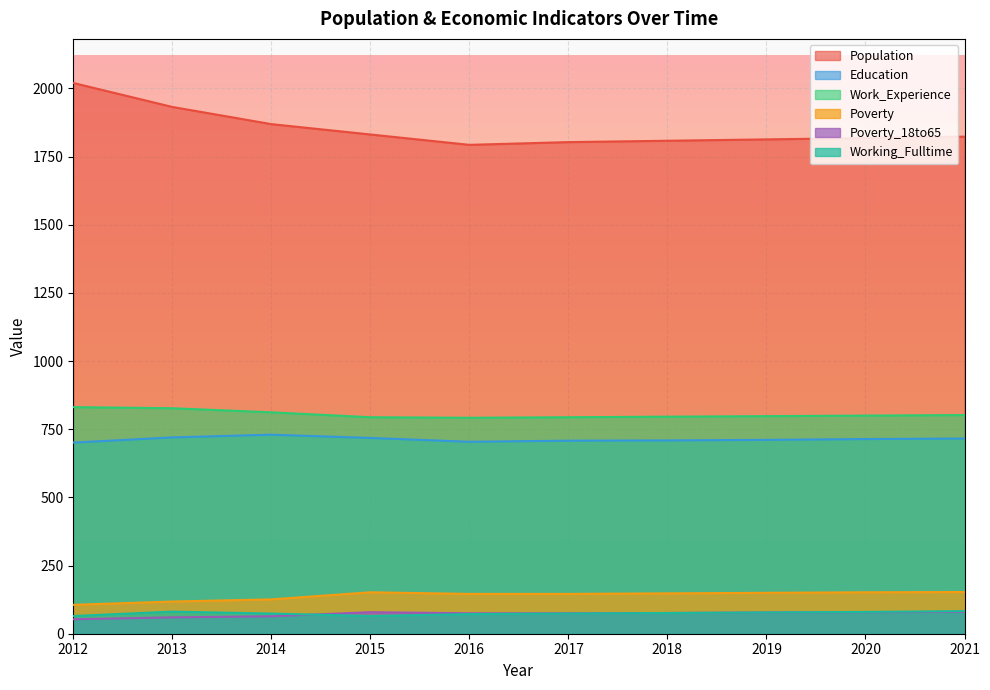

Is it true that Education equals 704 at 2016?

True